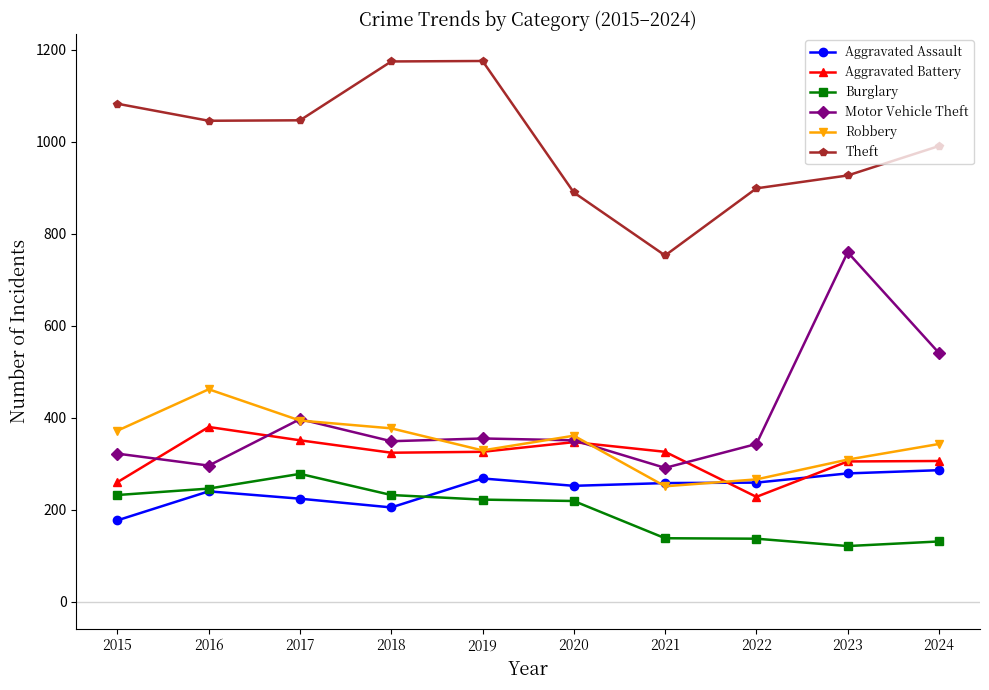

How many distinct data groups are displayed?

6